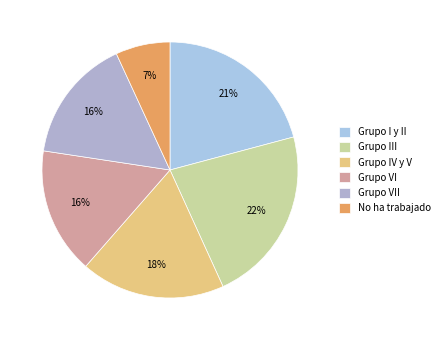

Which has a higher value, Grupo IV y V or Grupo III?

Grupo III